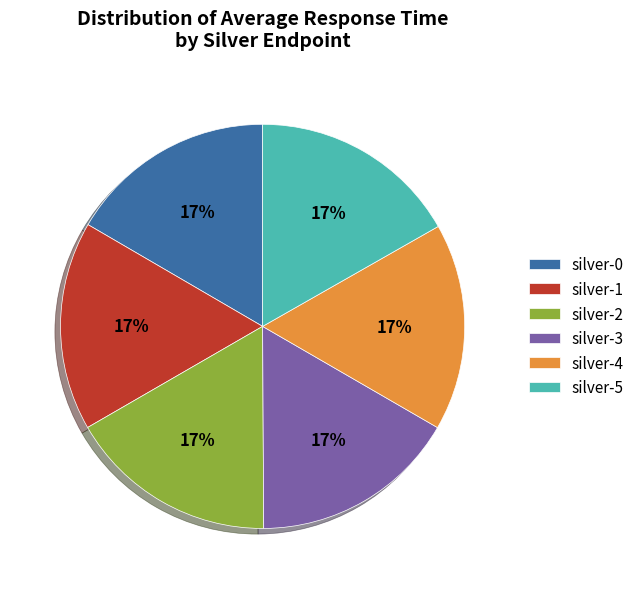

Approximately how many times larger is the value at silver-4 compared to silver-1?

1.0